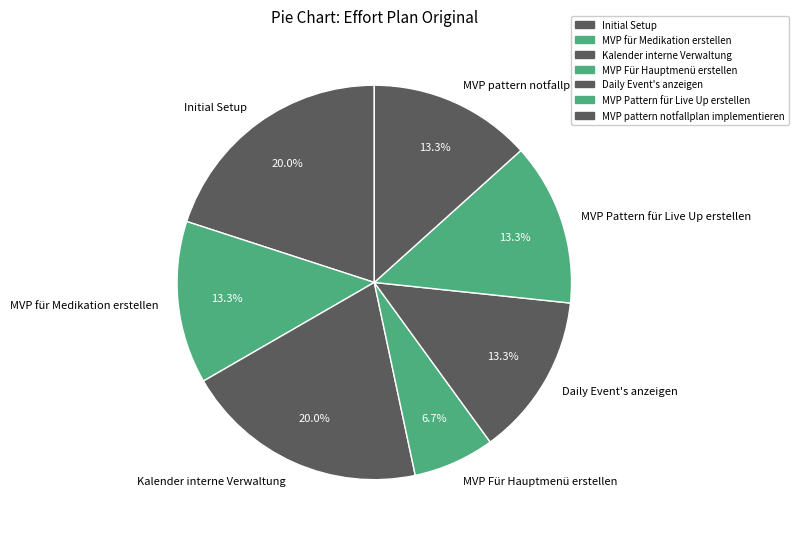

Is Daily Event's anzeigen the majority of the pie?

No